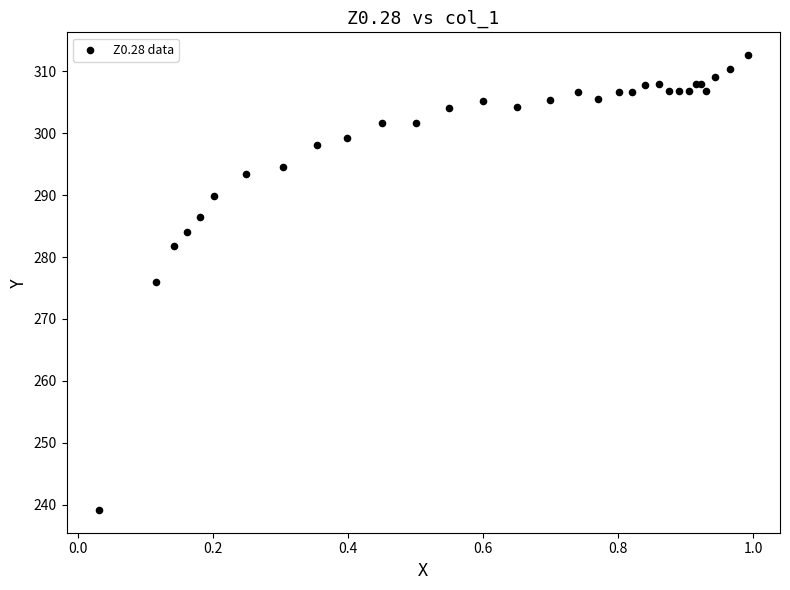

What Y value in the scatter plot is closest to 275?

276.0